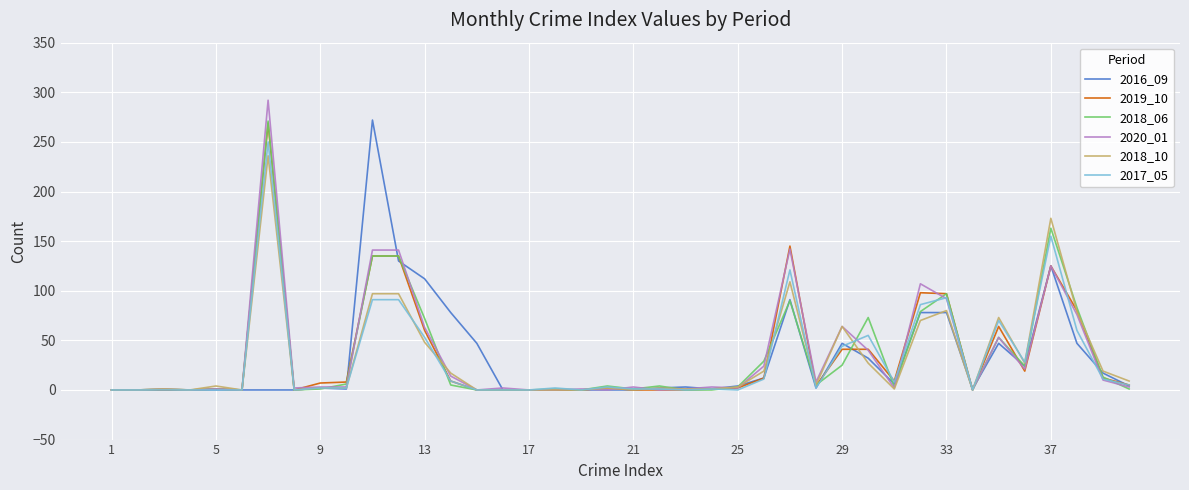

Which series has the widest spread of values?

2020_01